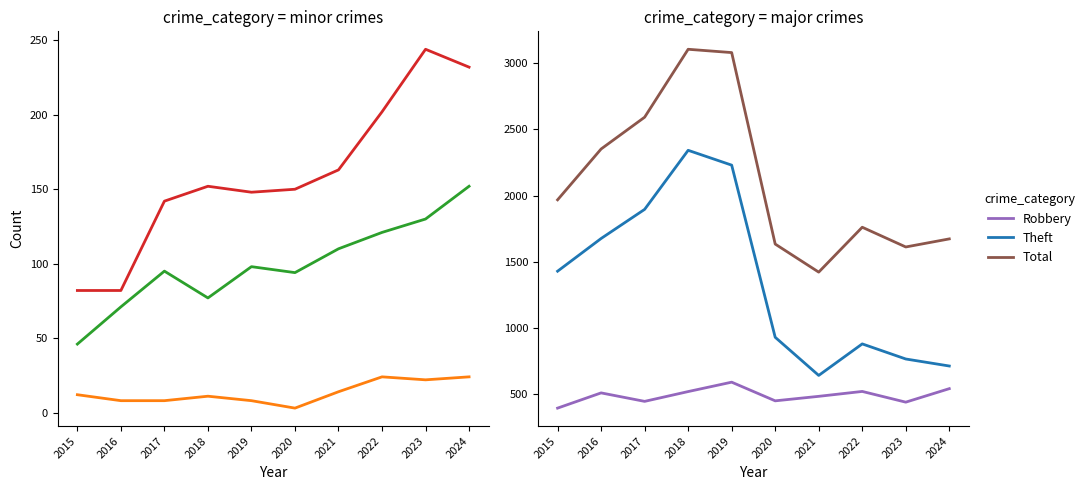

Between 2020 and 2023, which series saw the biggest shift?

Theft